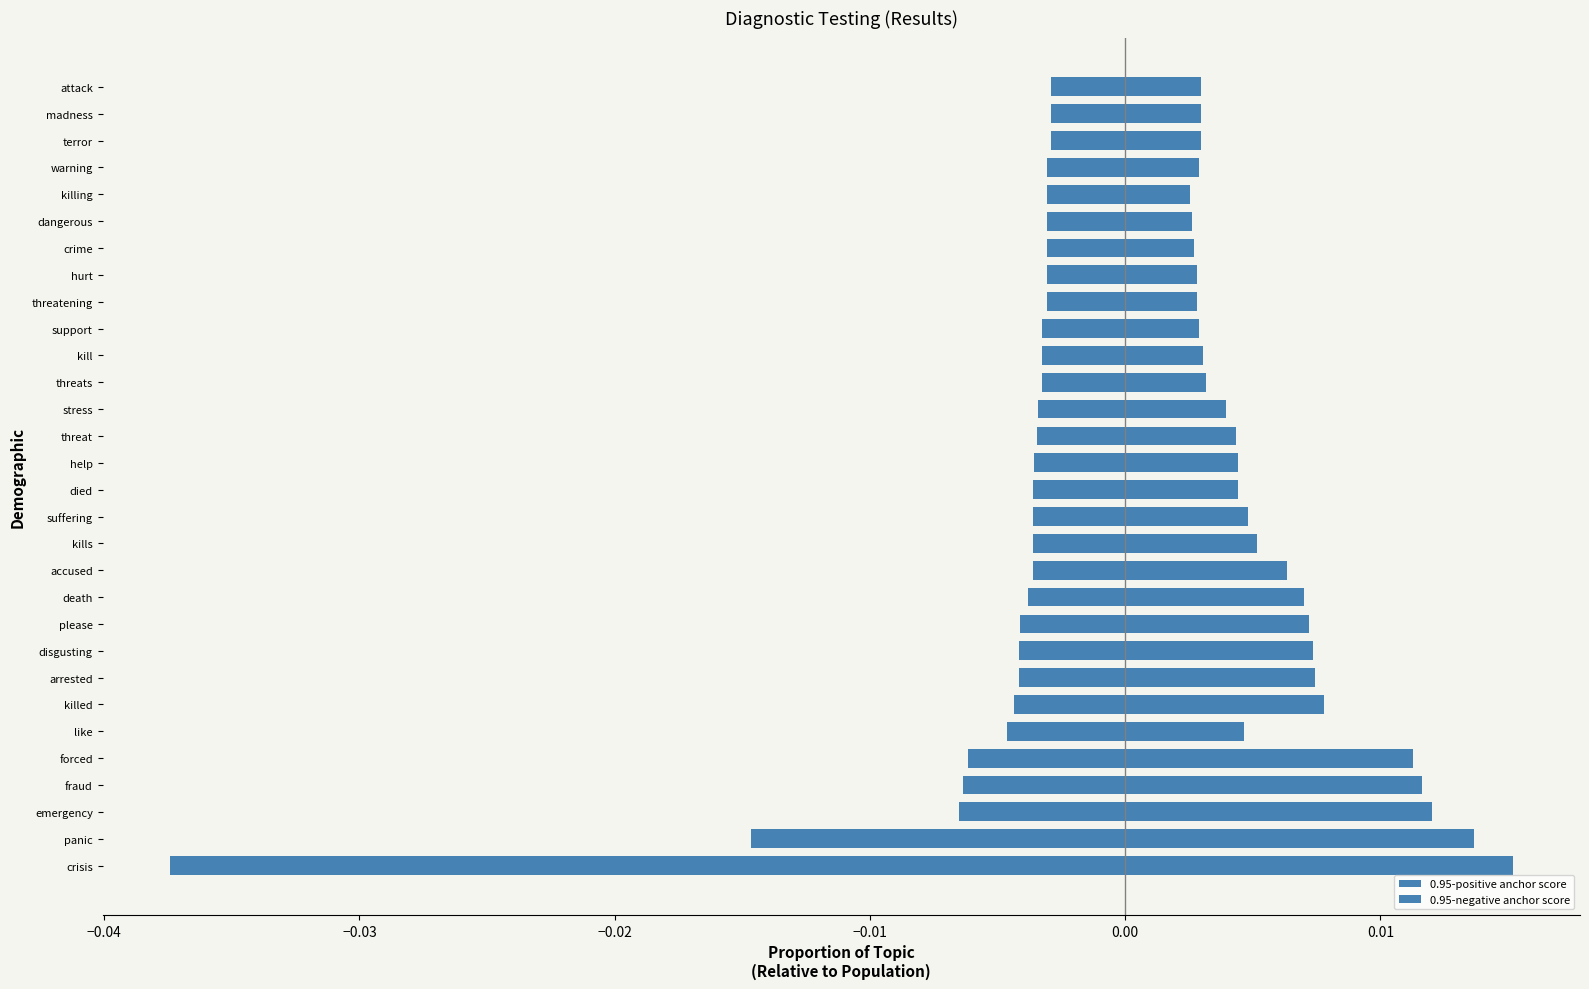

How many bars are there in each group?

2